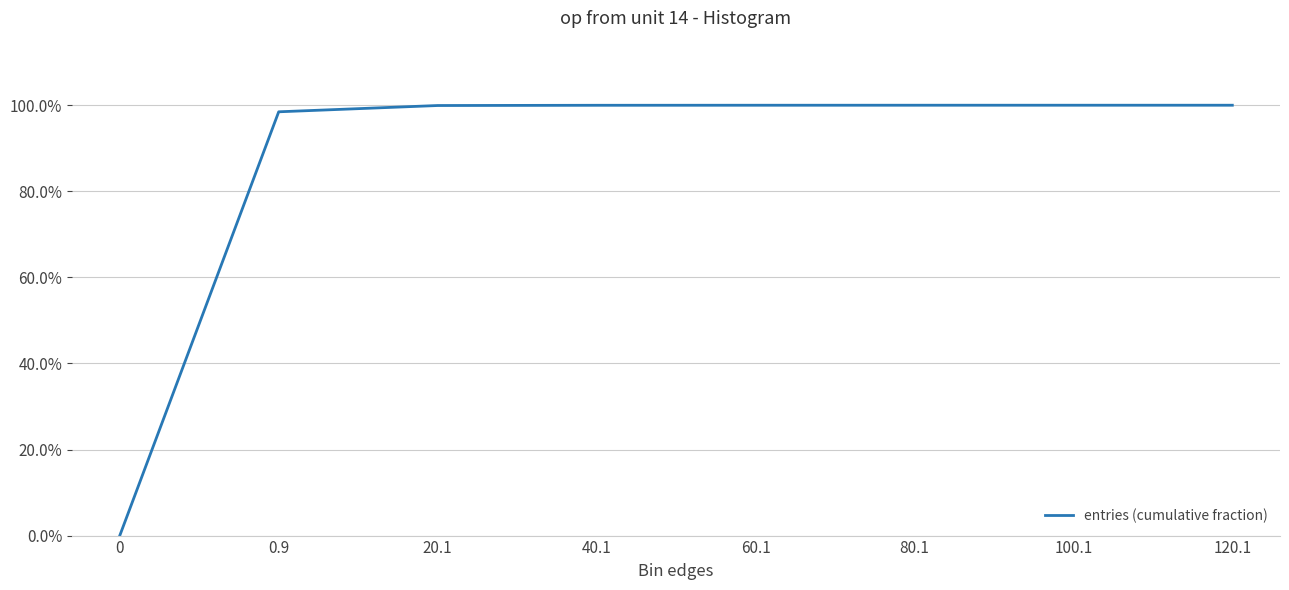

Which has a higher value, 100.1 or 0?

100.1